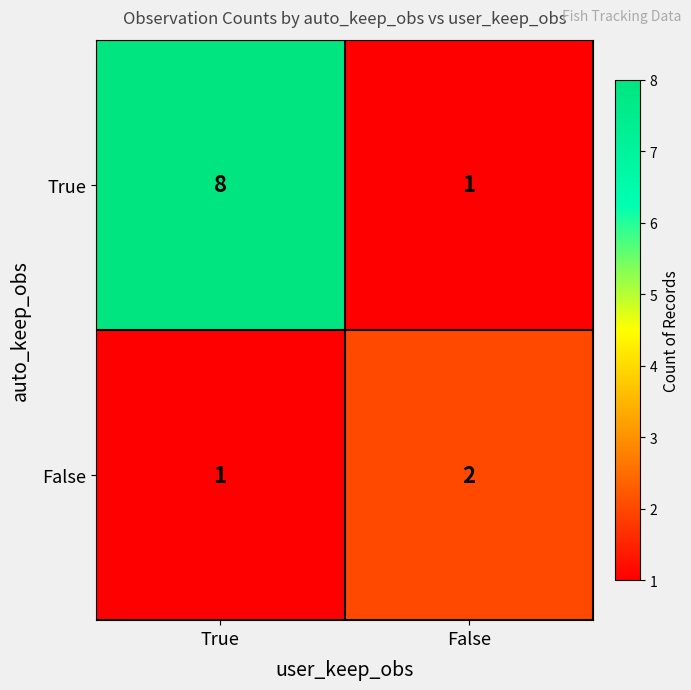

Where is True nearest to the value 4?

False